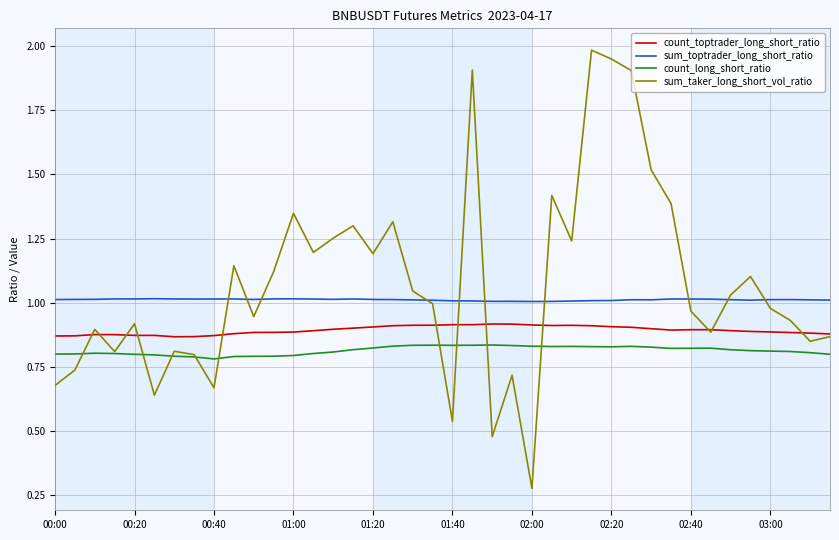

Which series has the widest spread of values?

sum_taker_long_short_vol_ratio